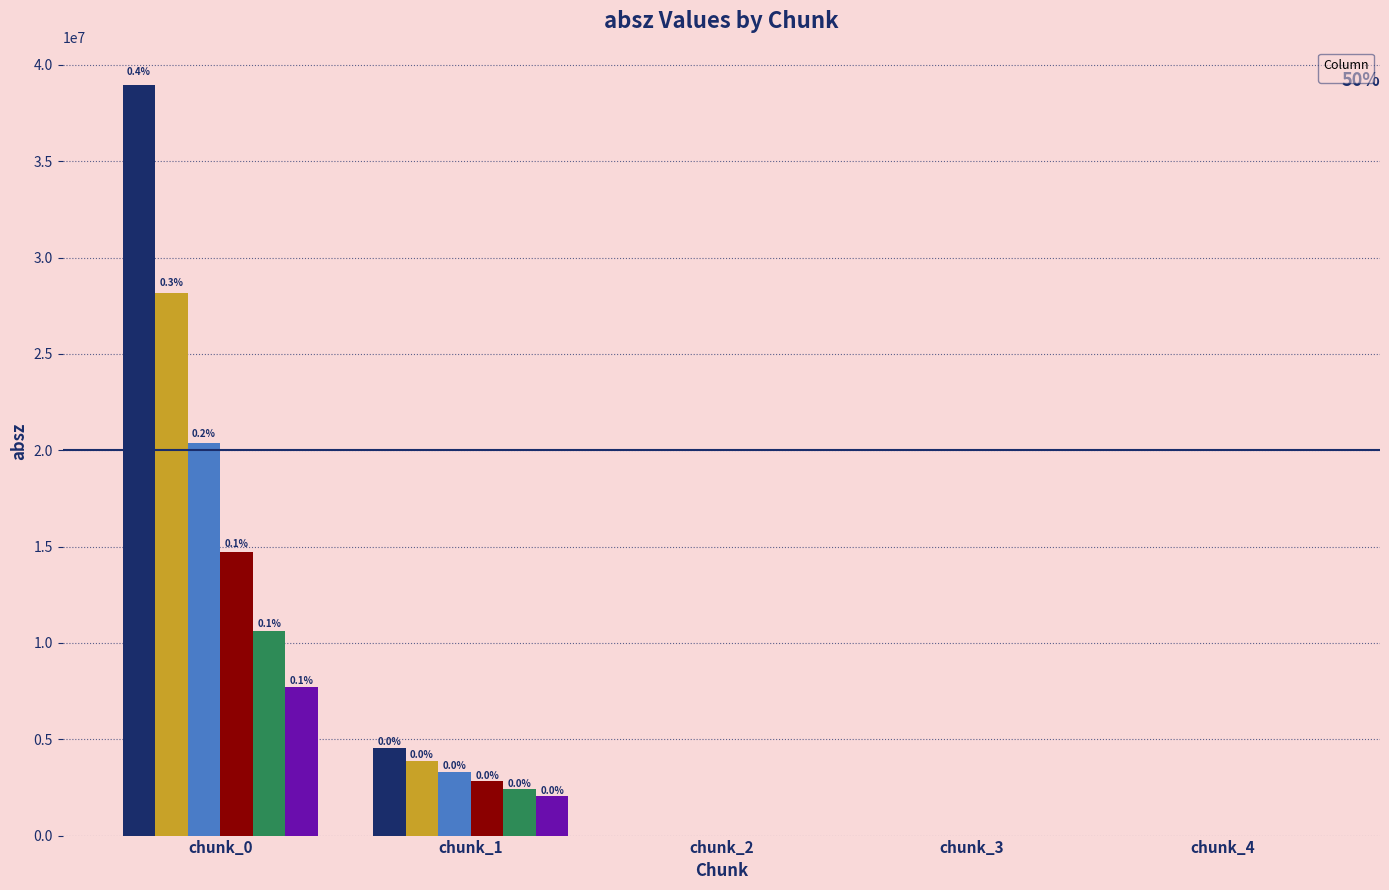

The value of _7 at chunk_1 is 3303320. True or false?

True